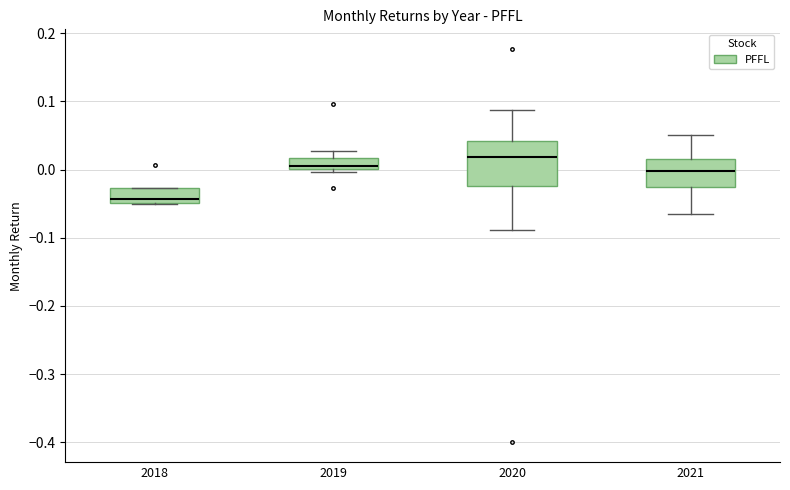

Reading left to right, read every box against the y-axis: the position of its median line, the range the box covers, and the ends of its whiskers. The values are not printed on the chart, so give them approximately, as read against the axis.

2018: median -0.04, box -0.05 to -0.03, whiskers -0.05 to -0.03
2019: median 0.01, box 0.00 to 0.02, whiskers 0.00 (just below the box's lower edge) to 0.03
2020: median 0.02, box -0.02 to 0.04, whiskers -0.09 to 0.09
2021: median 0.00, box -0.03 to 0.02, whiskers -0.07 to 0.05